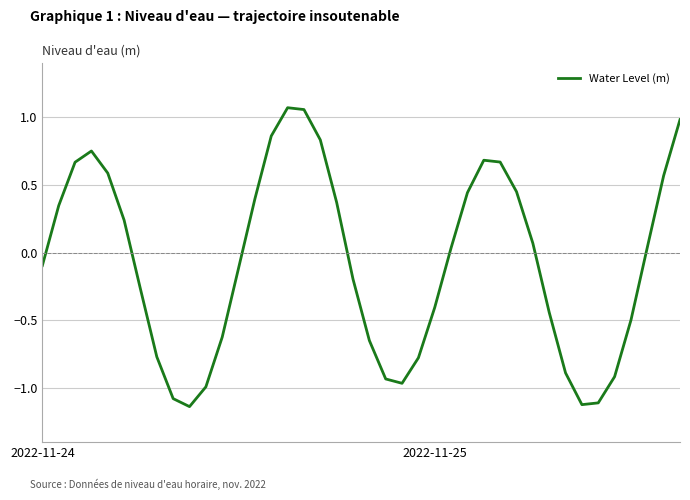

True or false: there are more than 1 points higher than both neighbors.

True